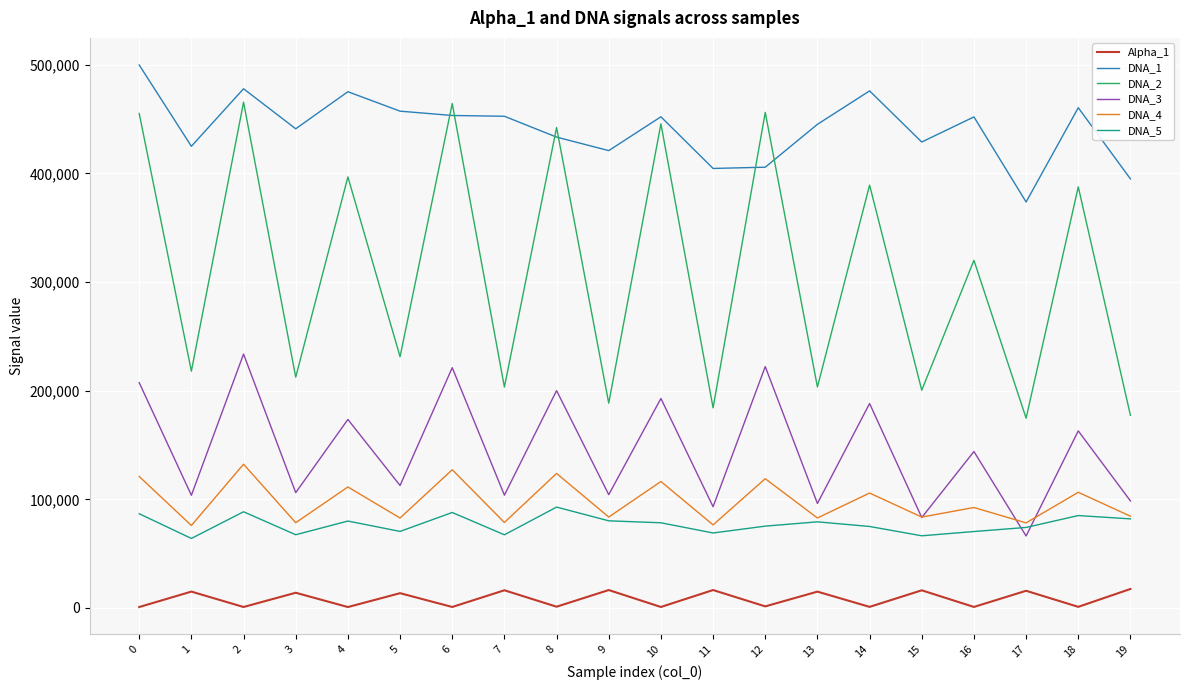

At 5, list the series in order from largest to smallest.

DNA_1, DNA_2, DNA_3, DNA_4, DNA_5, Alpha_1